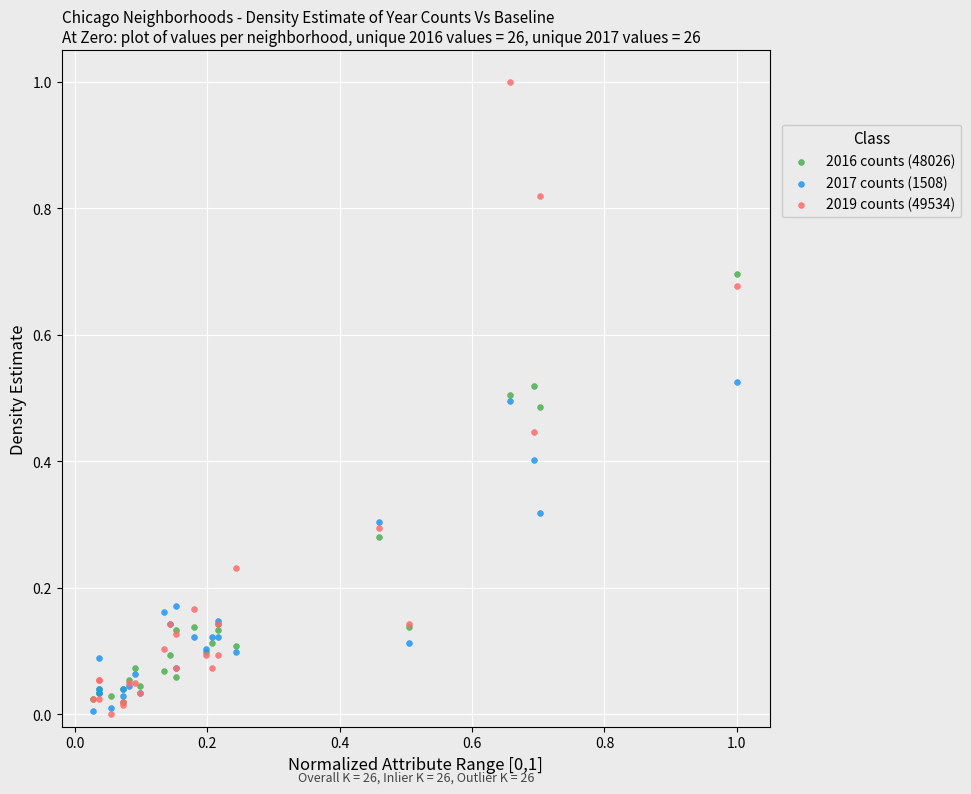

What are all the series names shown in the legend?

2016 counts (48026), 2017 counts (1508), 2019 counts (49534)